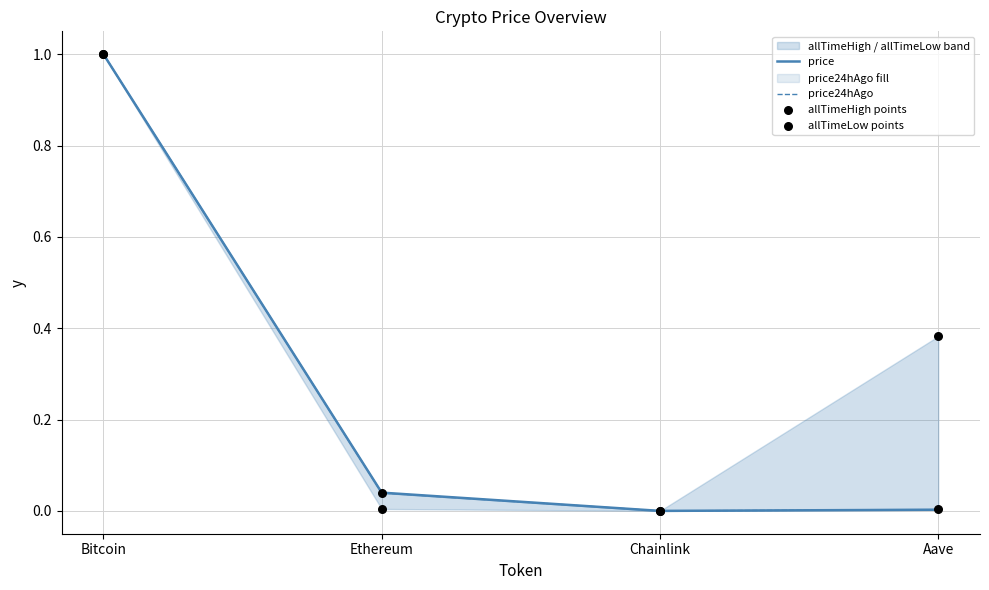

At which category is the sum across all series the highest?

Bitcoin